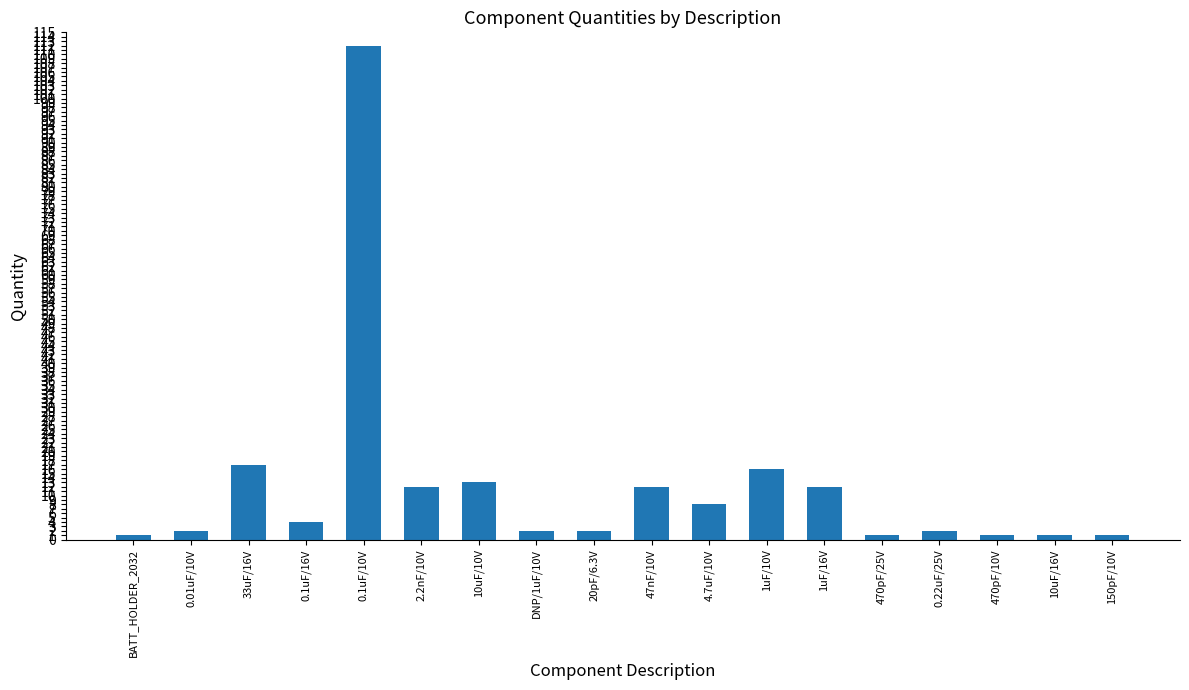

At which category does the chart reach its peak across all series?

0.1uF/10V